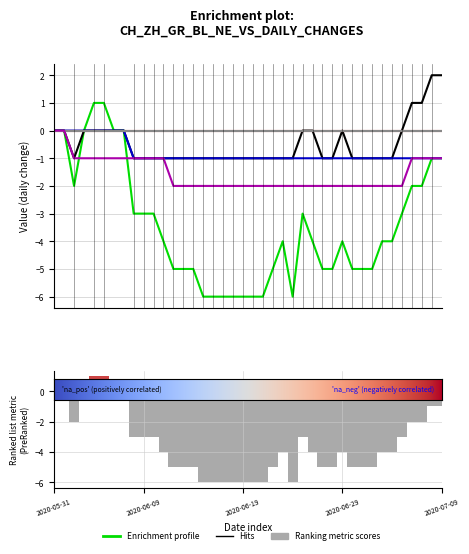

How many GR values are between -1 and 0?

40